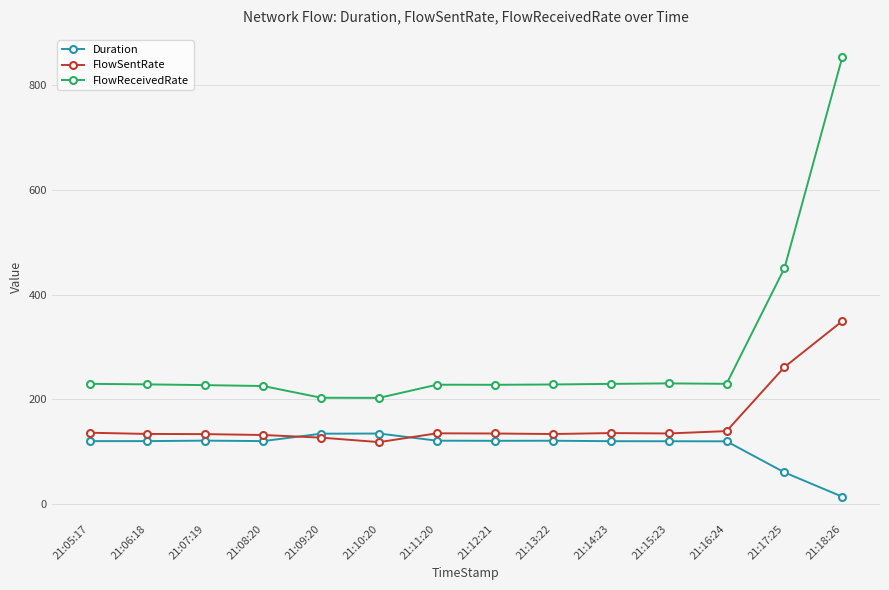

Read the FlowReceivedRate value at 21:08:20.

225.6